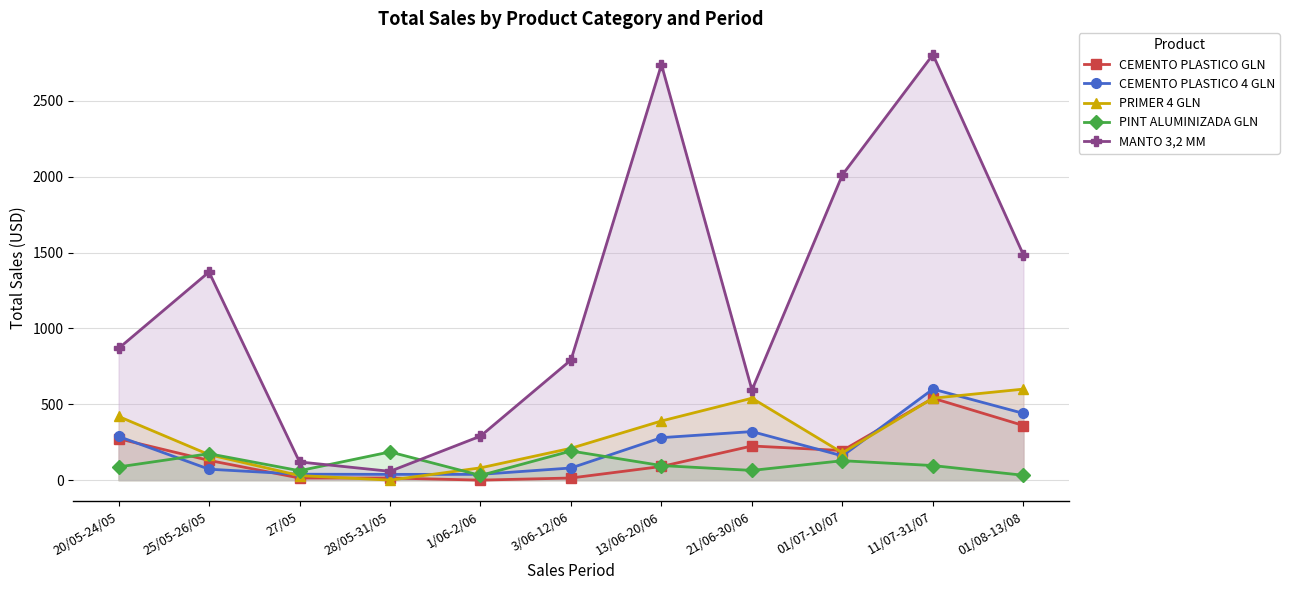

Rank the series at 01/08-13/08 from highest to lowest value.

MANTO 3,2 MM, PRIMER 4 GLN, CEMENTO PLASTICO 4 GLN, CEMENTO PLASTICO GLN, PINT ALUMINIZADA GLN